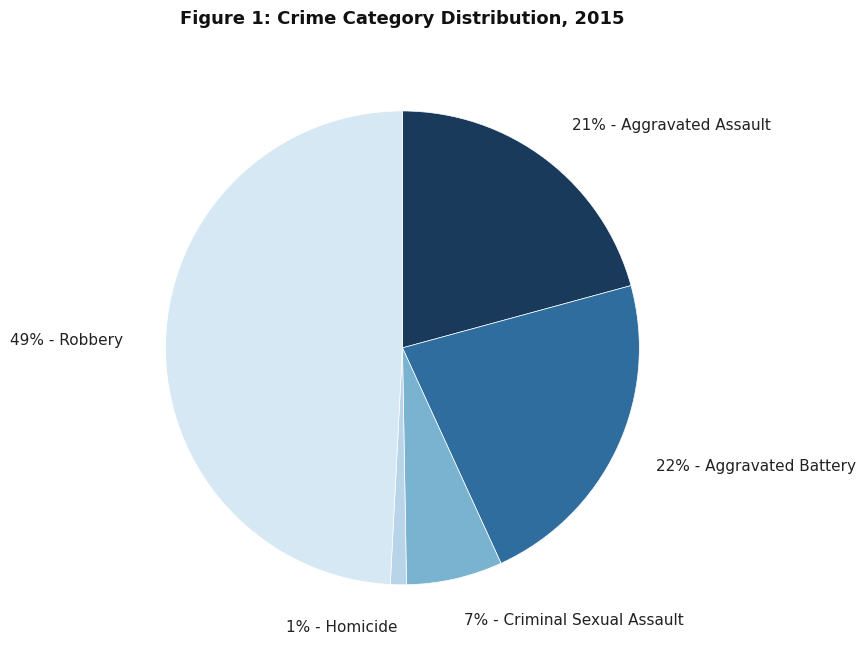

To the nearest percent, what is the difference between the largest and smallest slice percentages?

48%